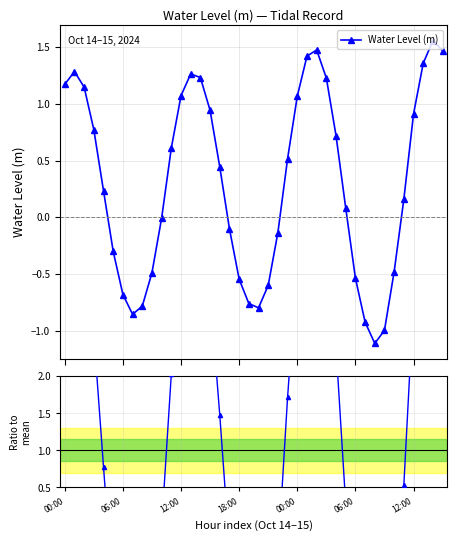

Which category has the highest value in the Ratio to mean series?

38